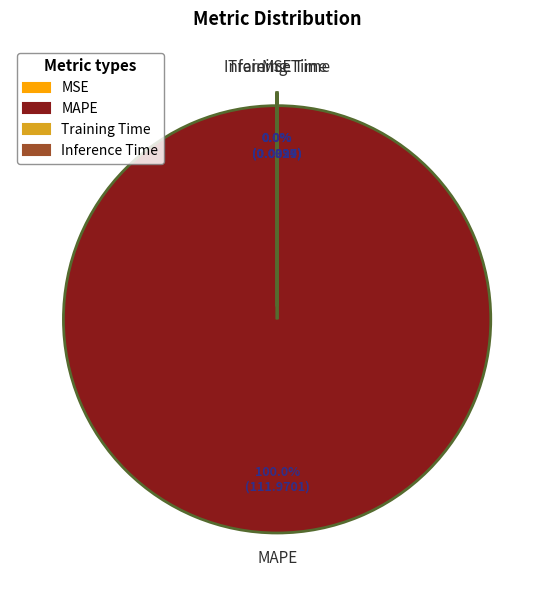

Which slice represents more than half of the pie?

MAPE